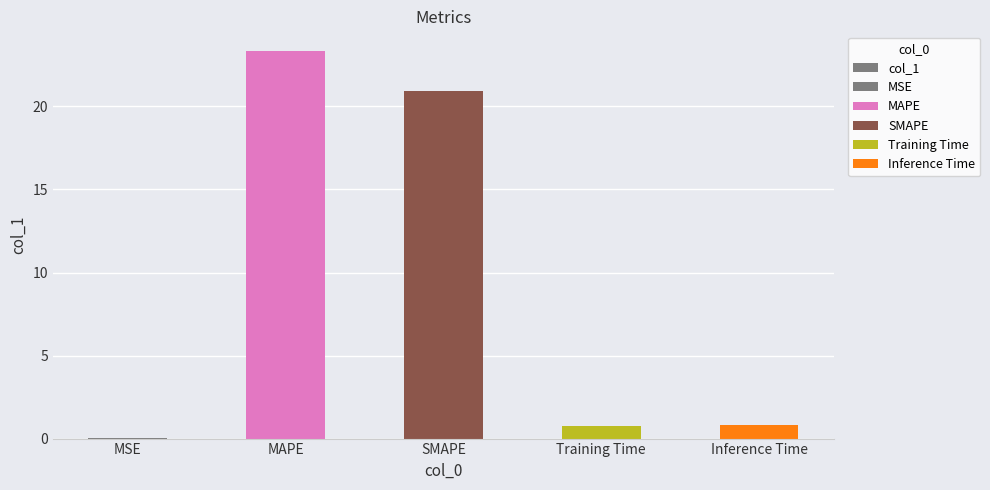

List the labels in order of value, smallest first.

MSE, Training Time, Inference Time, SMAPE, MAPE